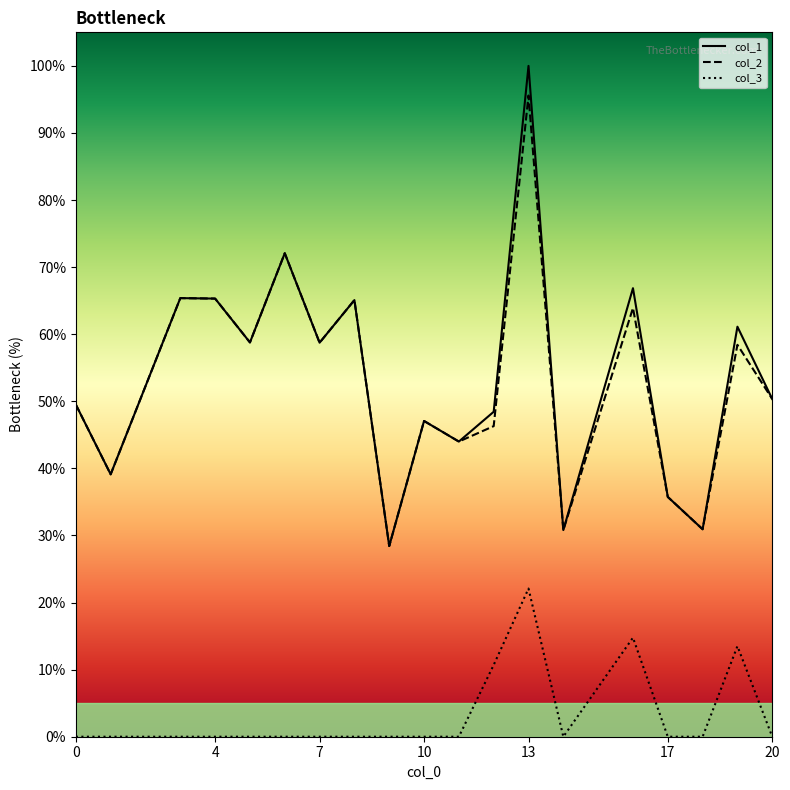

Which has a higher value, 1 or 3?

3